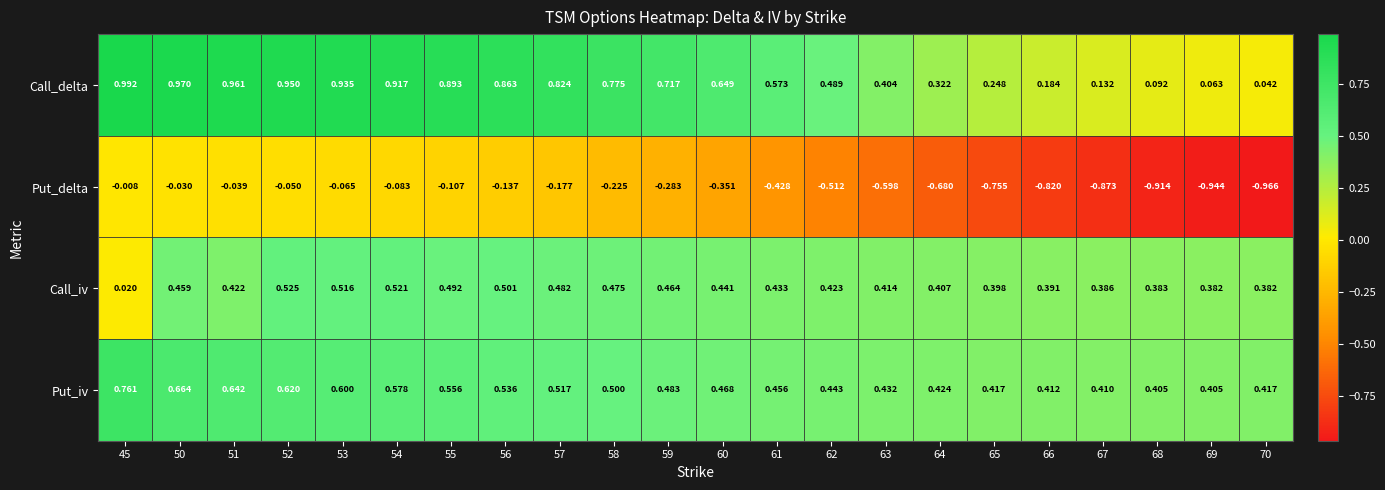

Is the value of Call_iv at 52 greater than the value of Put_iv at 45?

No